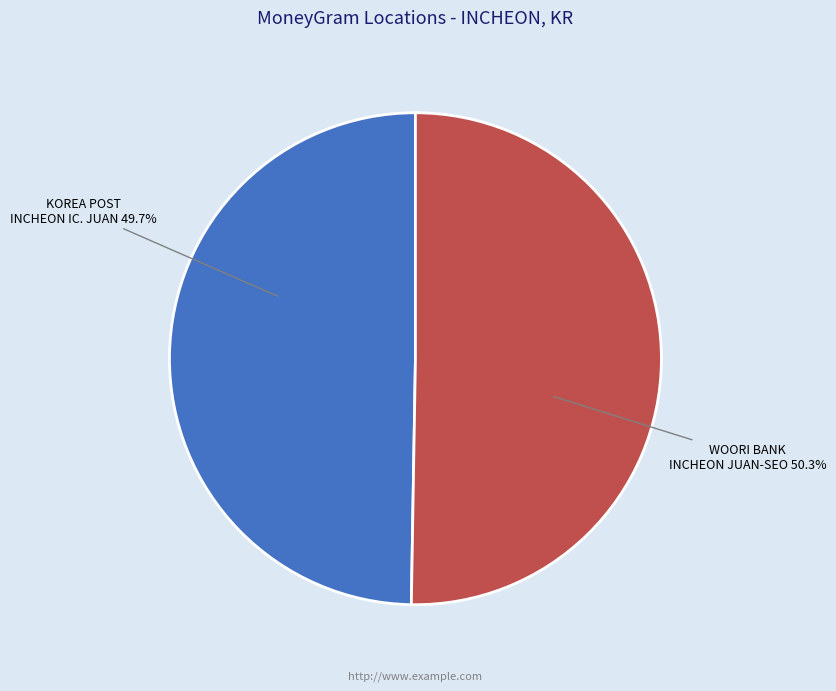

To the nearest percent, what is the average slice percentage?

50%